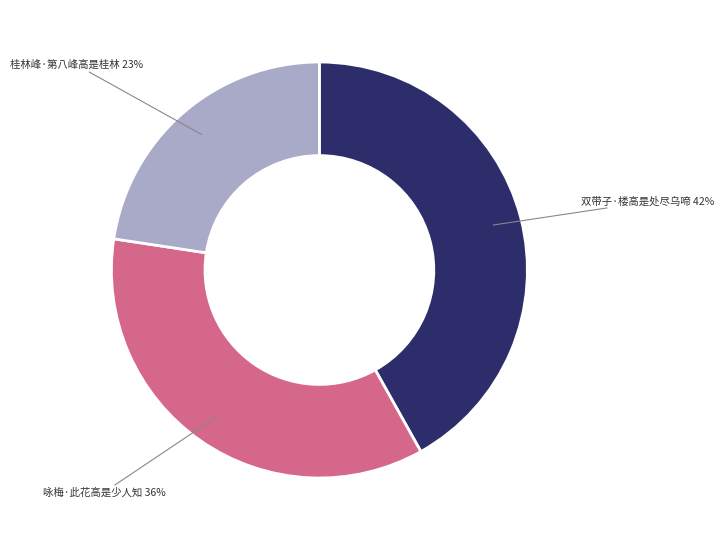

Count the number of slices in the pie.

3